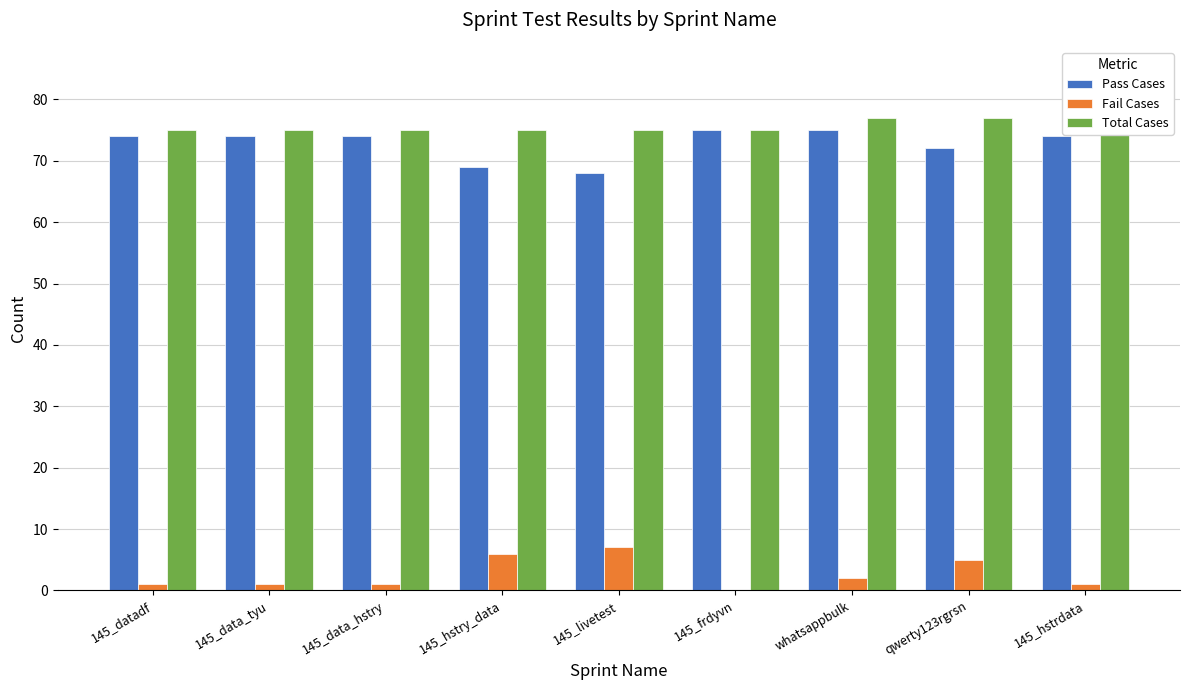

What is the greatest value displayed?

77